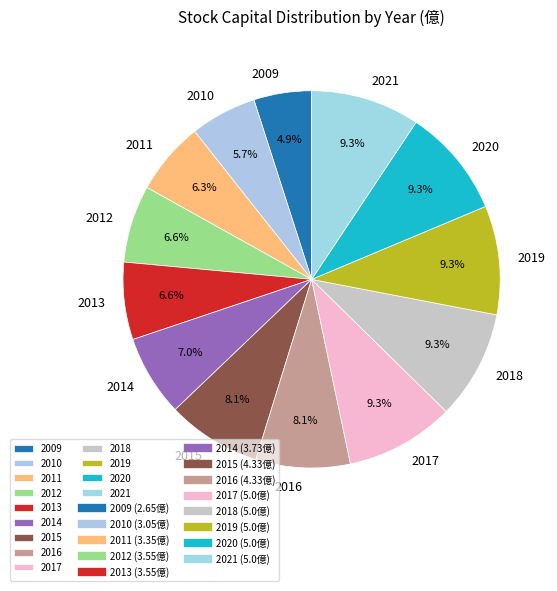

How much of the chart is everything except 2019?

90.7%